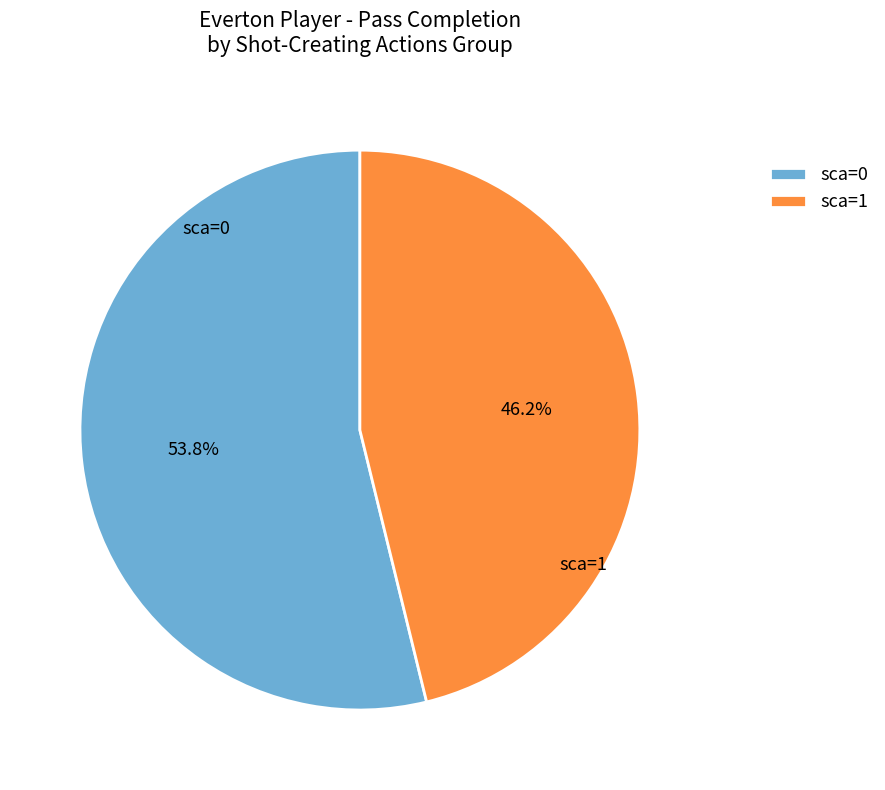

How many slices are in this pie chart?

2